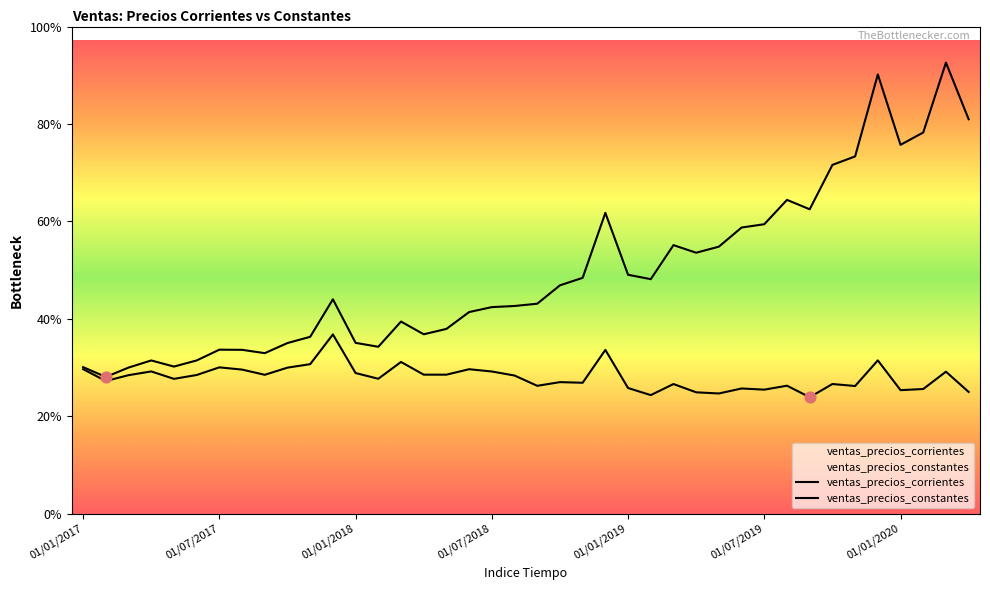

Which series contains the lowest Y value?

ventas_precios_constantes